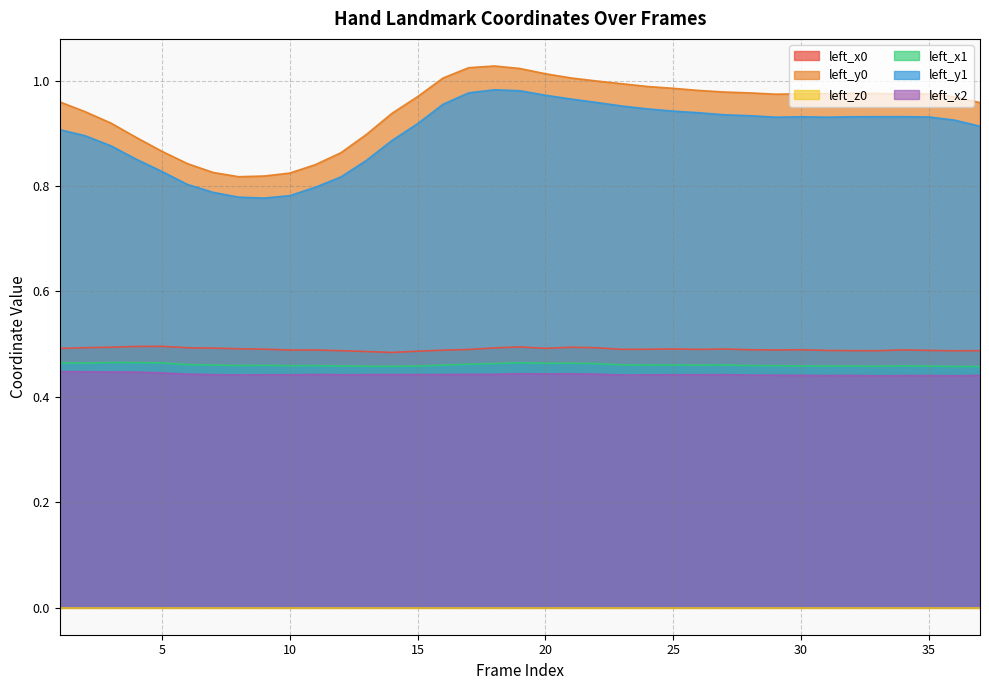

How many interior local valleys does the left_y1 series have?

3